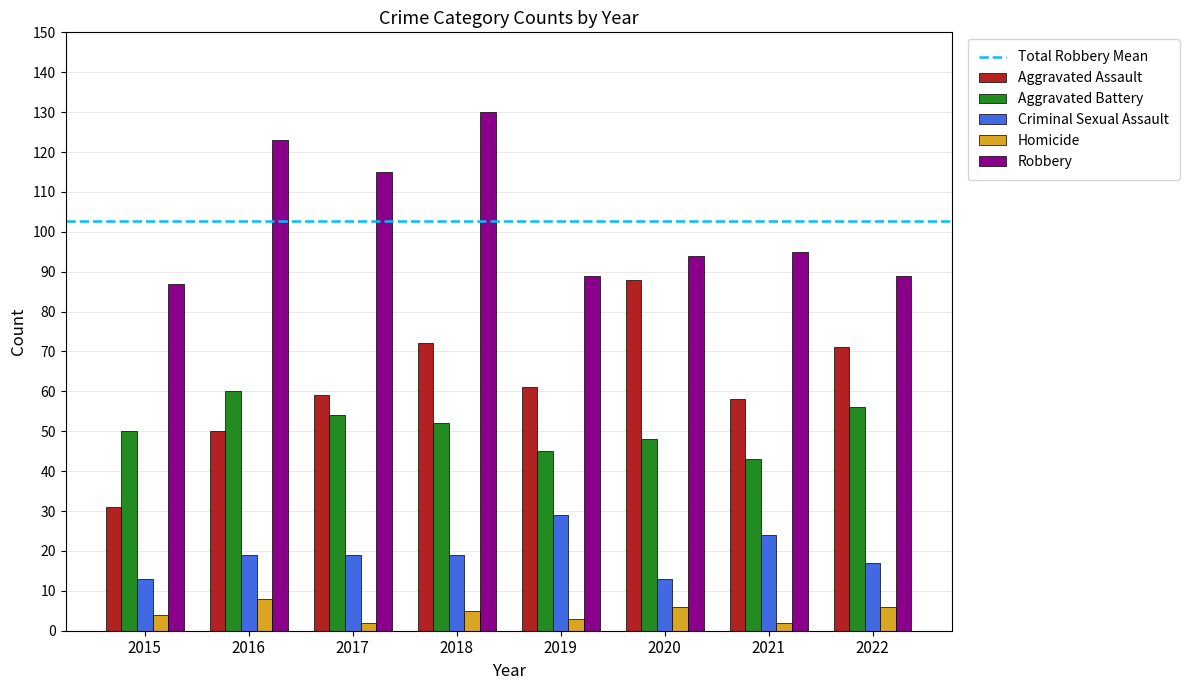

What is the sum of the Aggravated Assault values at 2022 and 2017?

130